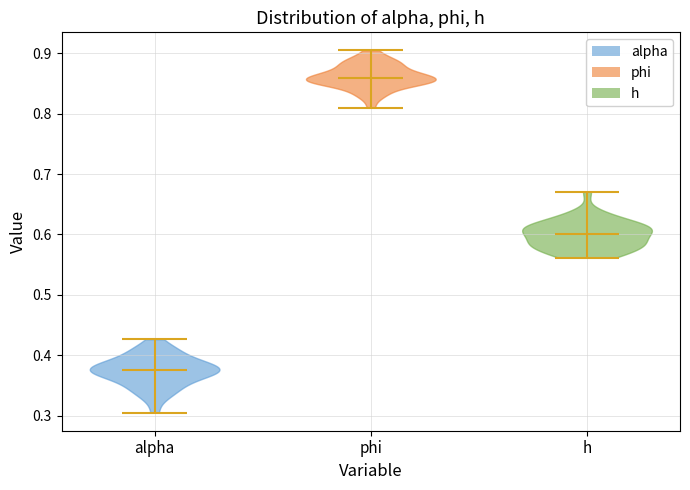

Reading left to right, read every violin against the y-axis: where its median line is, and the lowest and highest points it reaches. The values are not printed on the chart, so give them approximately, as read against the axis.

alpha: median line 0.38, lowest point 0.30, highest point 0.43
phi: median line 0.86, lowest point 0.81, highest point 0.90
h: median line 0.60, lowest point 0.56, highest point 0.67